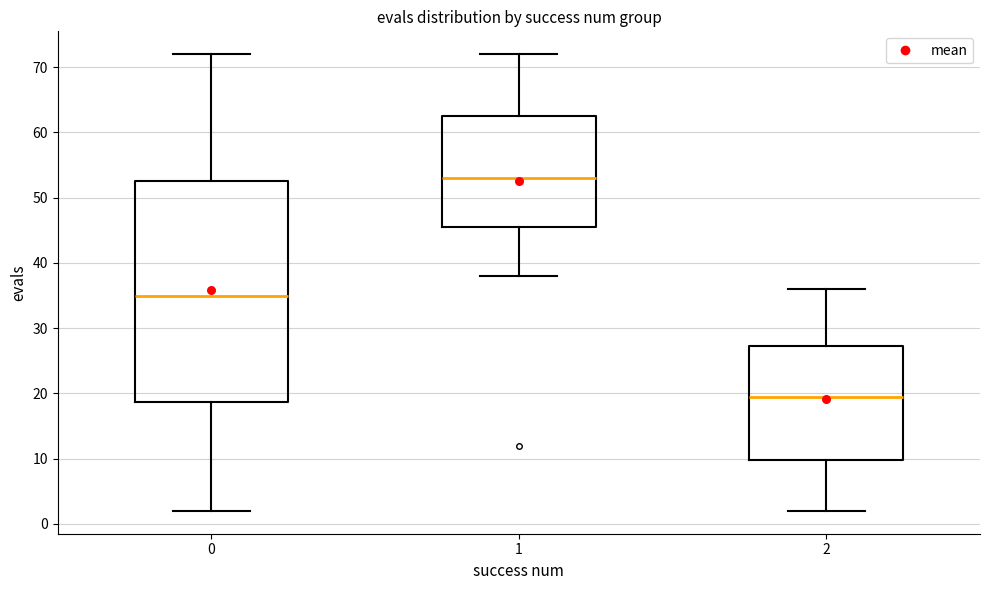

Comparing the boxes themselves (not the whiskers), which one is the tallest?

0